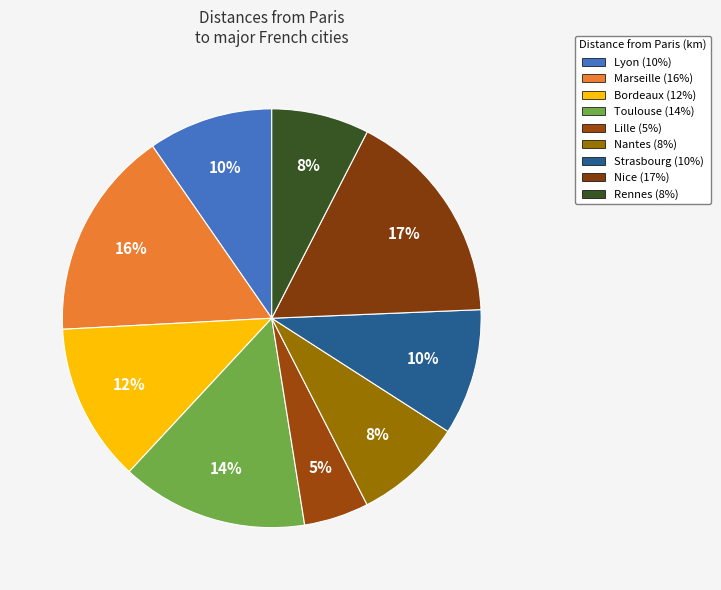

How many slices are in this pie chart?

9